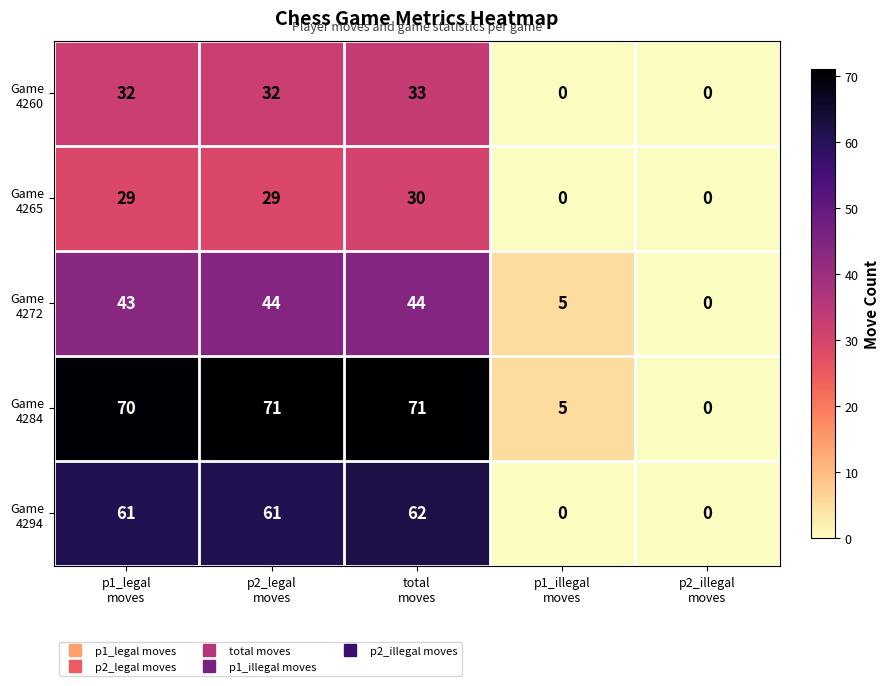

At how many categories does at least one series exceed 7?

3